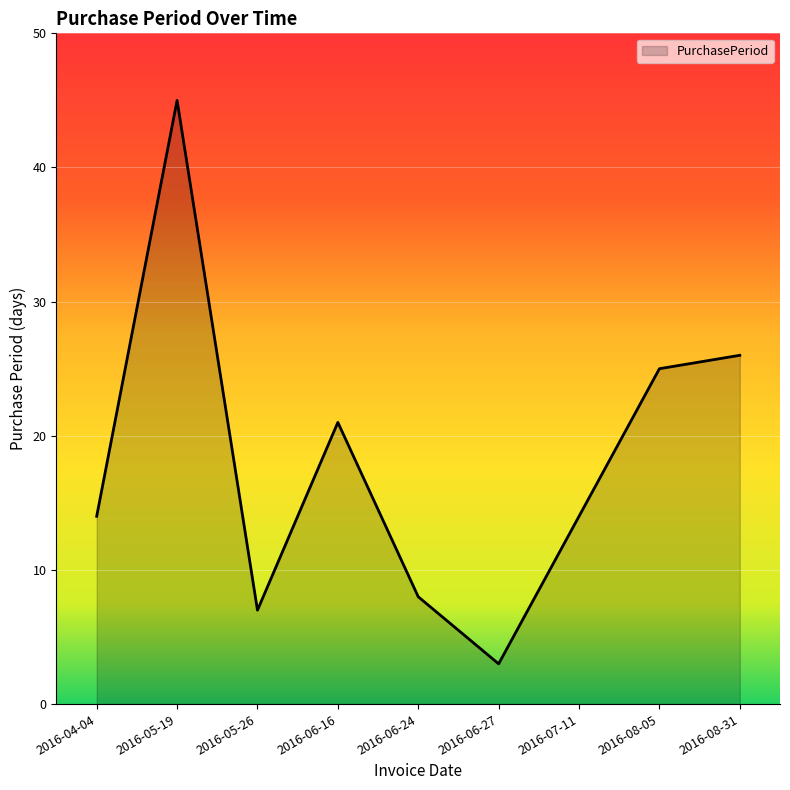

Reading left to right, what are all the values shown in this chart?

14	45	7	21	8	3	14	25	26